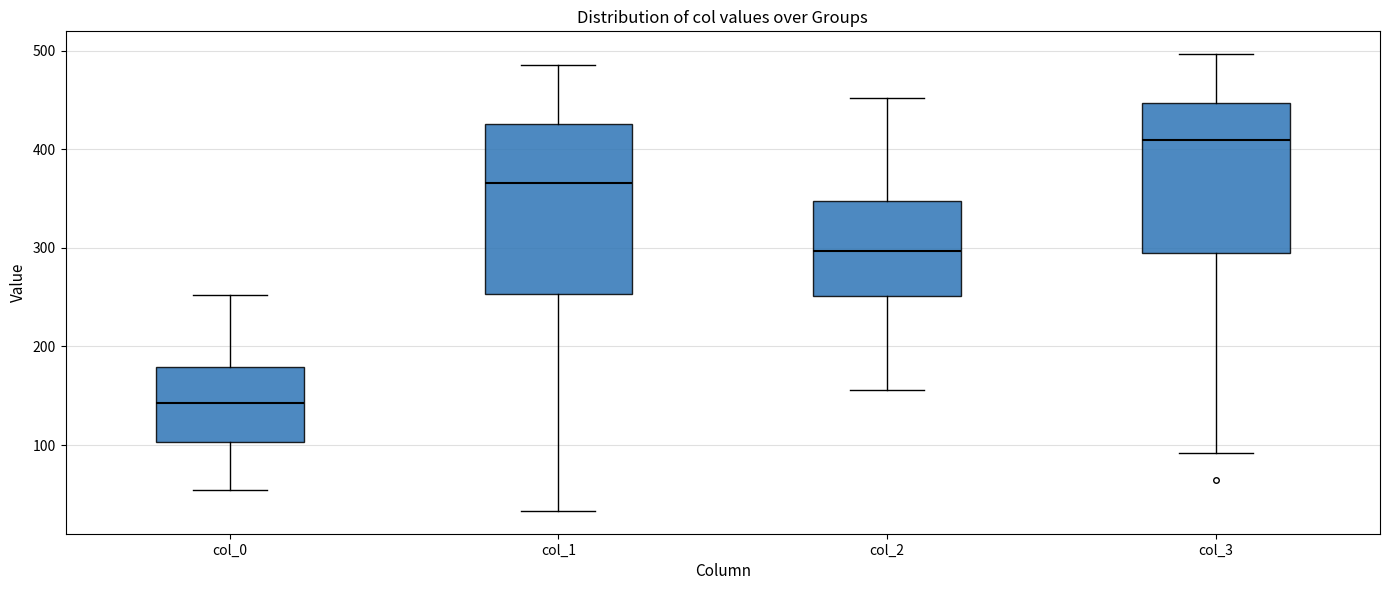

Reading left to right, read every box against the y-axis: the position of its median line, the range the box covers, and the ends of its whiskers. The values are not printed on the chart, so give them approximately, as read against the axis.

col_0: median 140, box 100 to 180, whiskers 50 to 250
col_1: median 370, box 250 to 430, whiskers 30 to 490
col_2: median 300, box 250 to 350, whiskers 160 to 450
col_3: median 410, box 290 to 450, whiskers 90 to 500